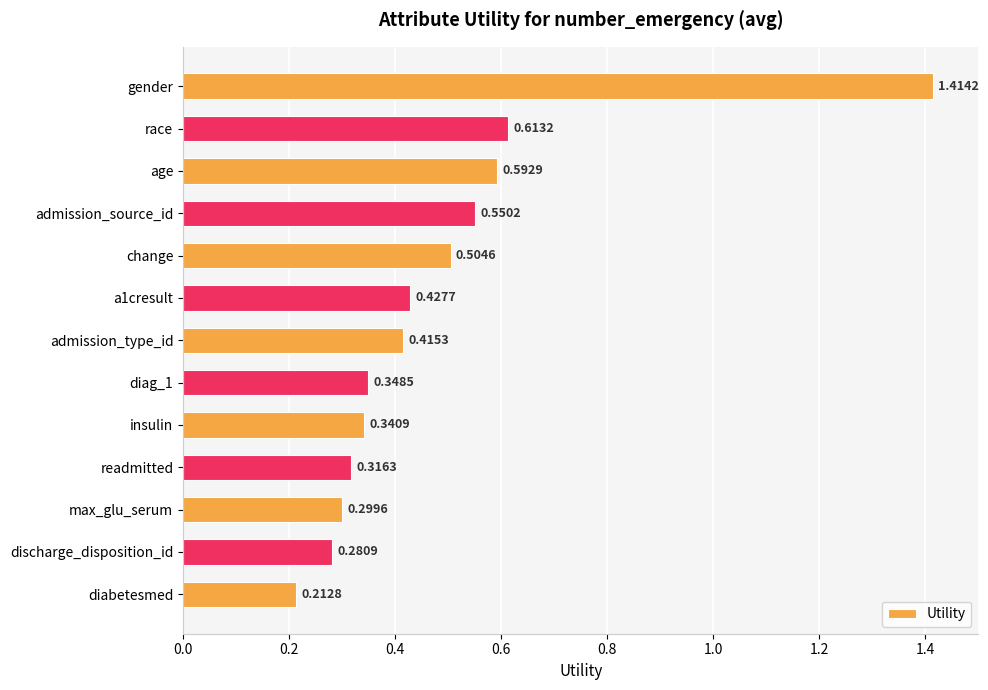

At which label is the value closest to 0?

diabetesmed